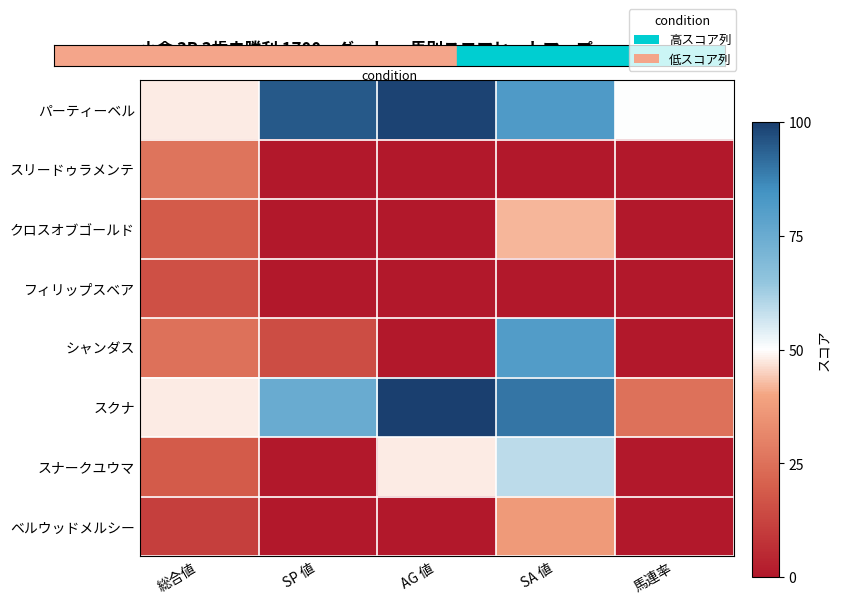

Which series changed the most between SP 値 and AG 値?

スナークユウマ